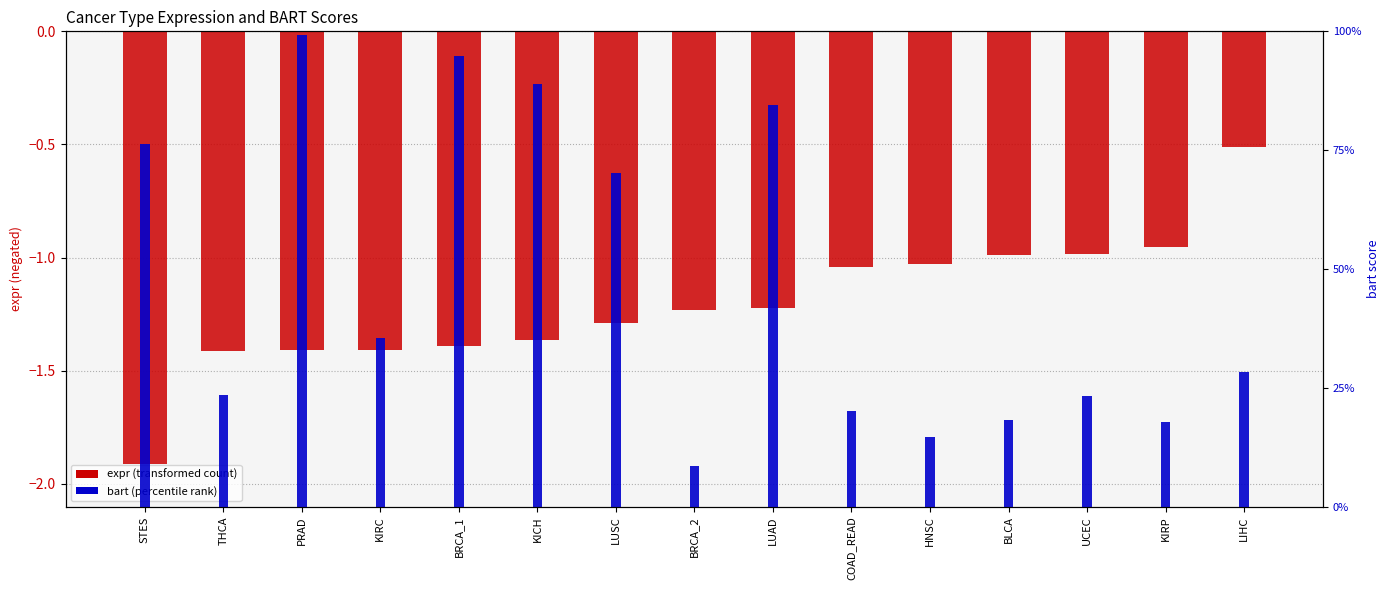

Which category has the highest value across all series?

PRAD